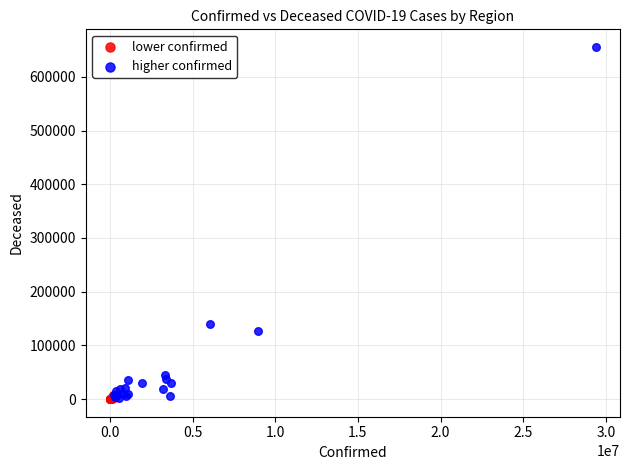

Which series has the widest spread of Y values?

higher confirmed